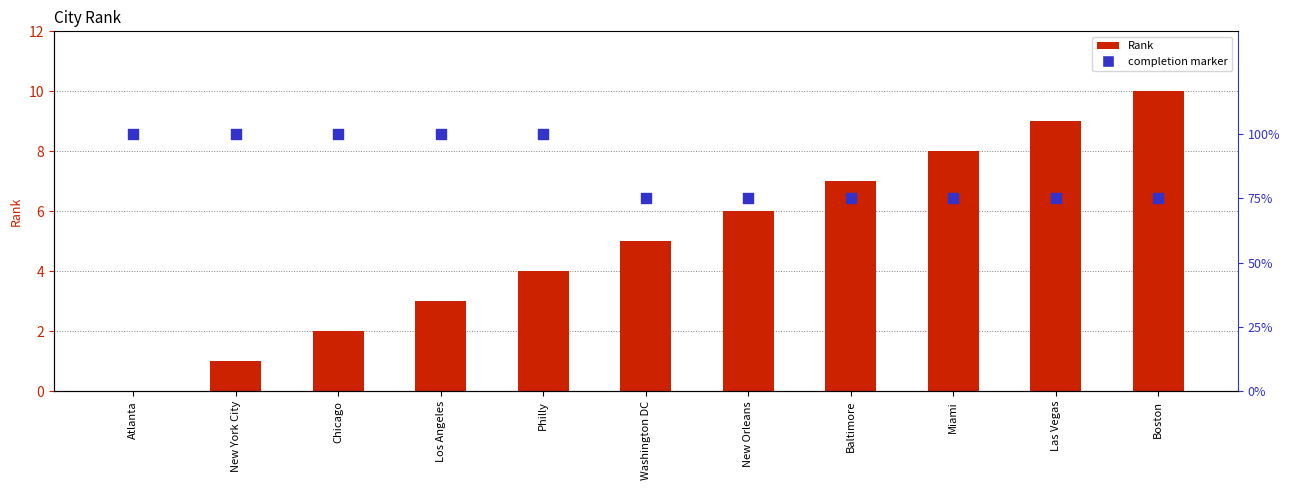

Is the value of Rank at Baltimore greater than the value of completion marker at Boston?

Yes